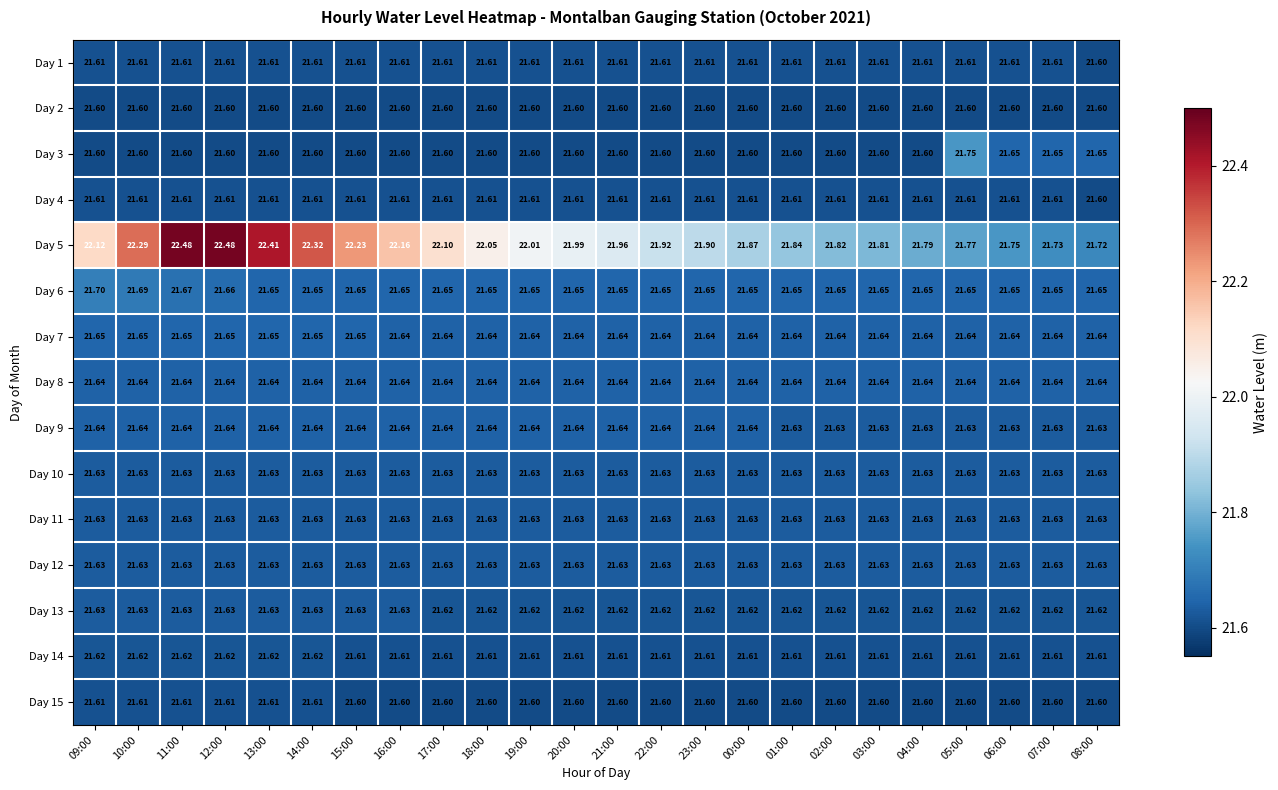

Is the value of Day 9 at 19:00 greater than the value of Day 2 at 13:00?

Yes